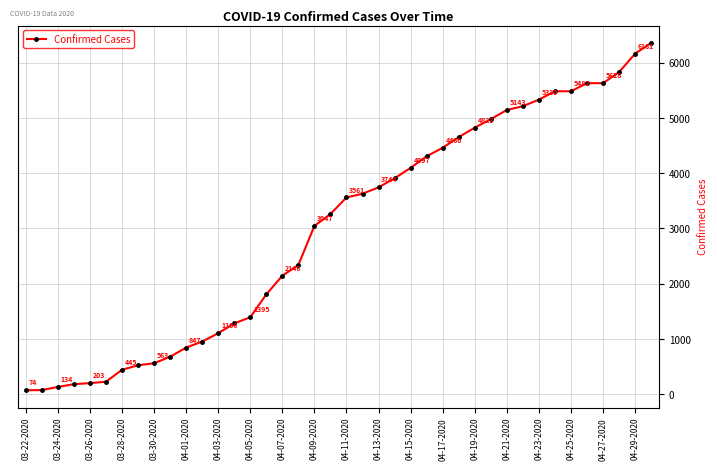

Is this an area chart (filled region under the line)?

No